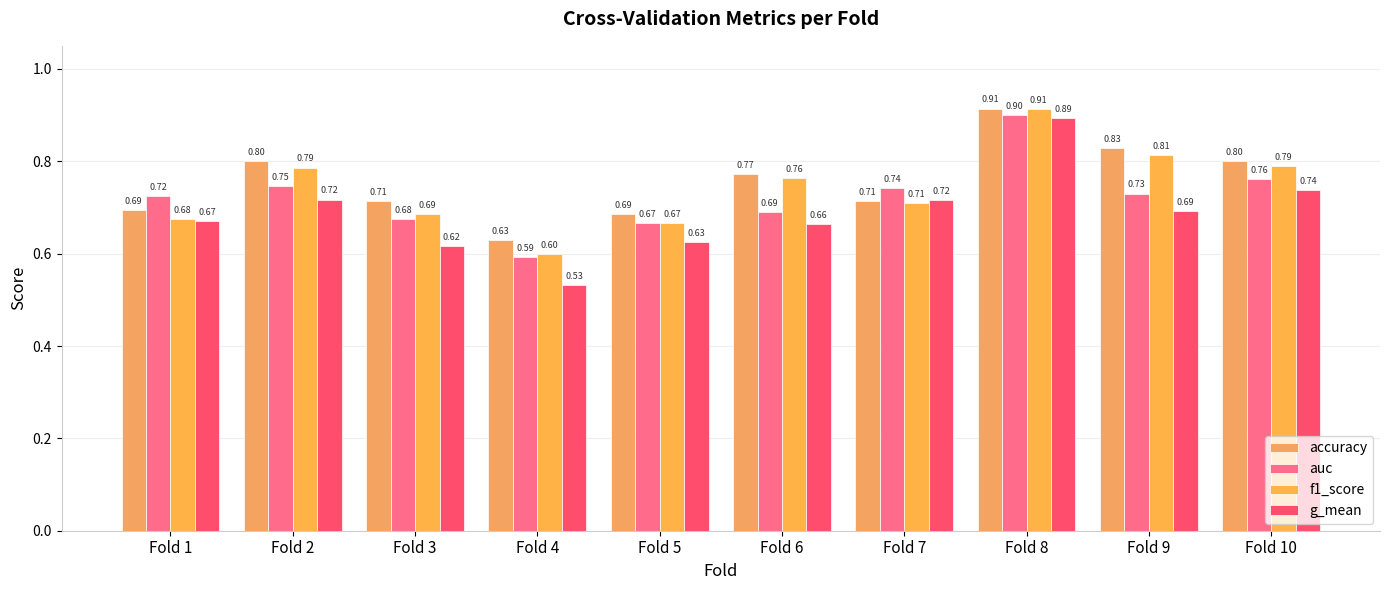

Is it true that f1_score equals 0.8 at Fold 2?

True